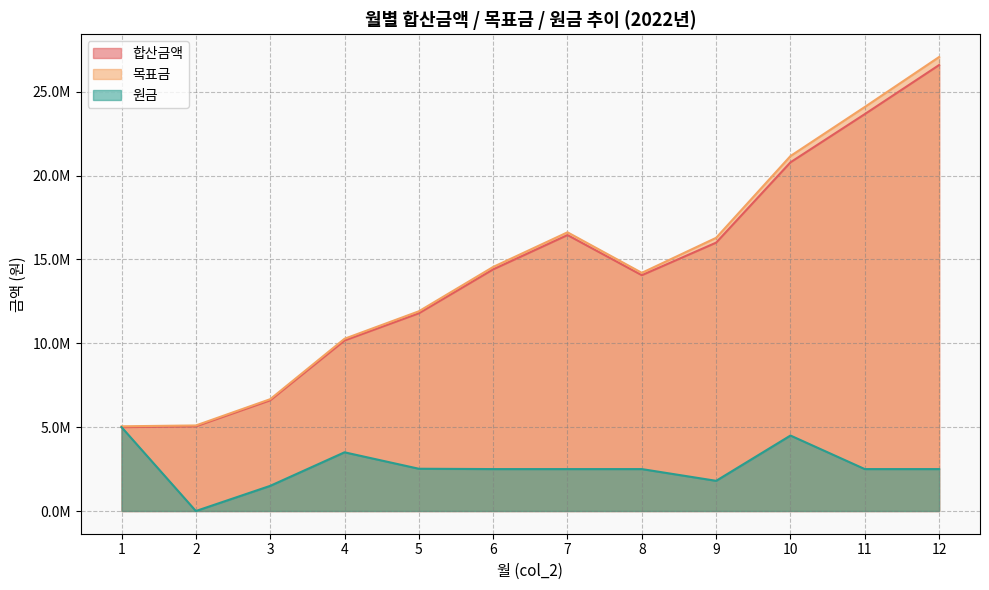

Does the chart have visible grid lines?

Yes